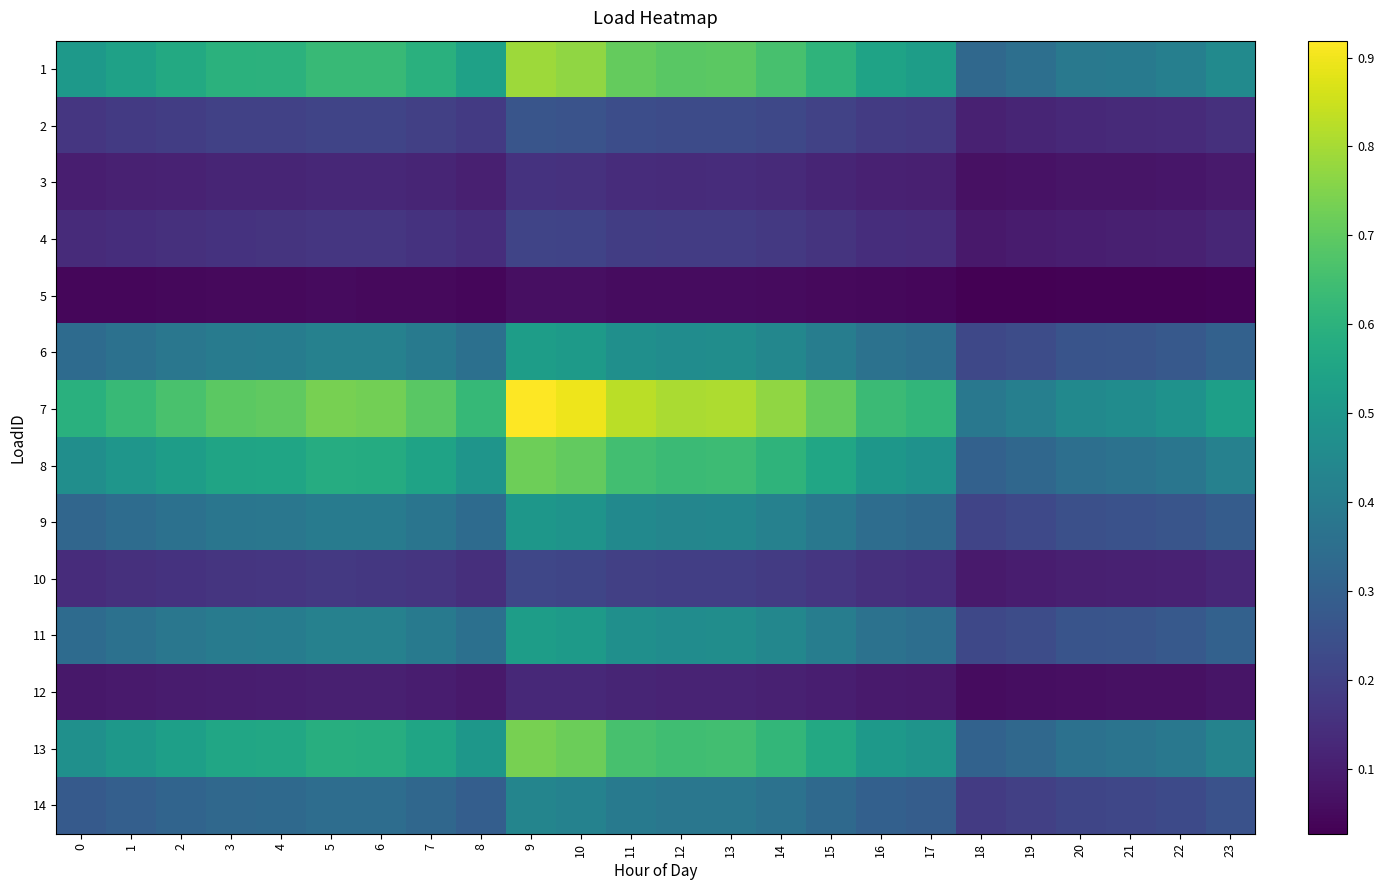

Which has a higher value, 14 or 0?

14